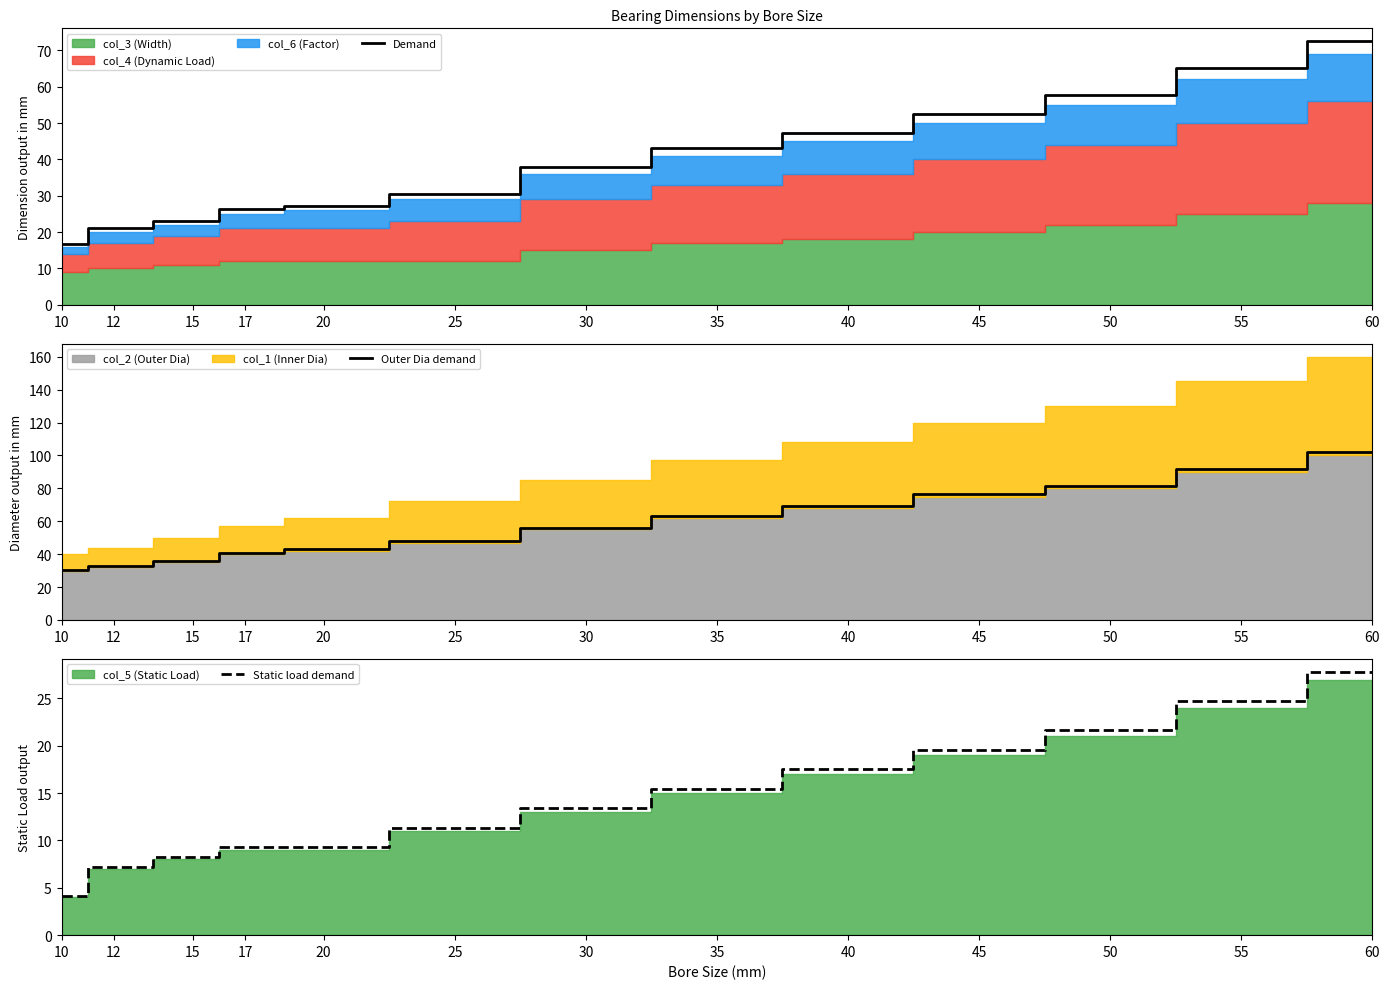

Which series has the largest range (max minus min)?

Outer Dia demand